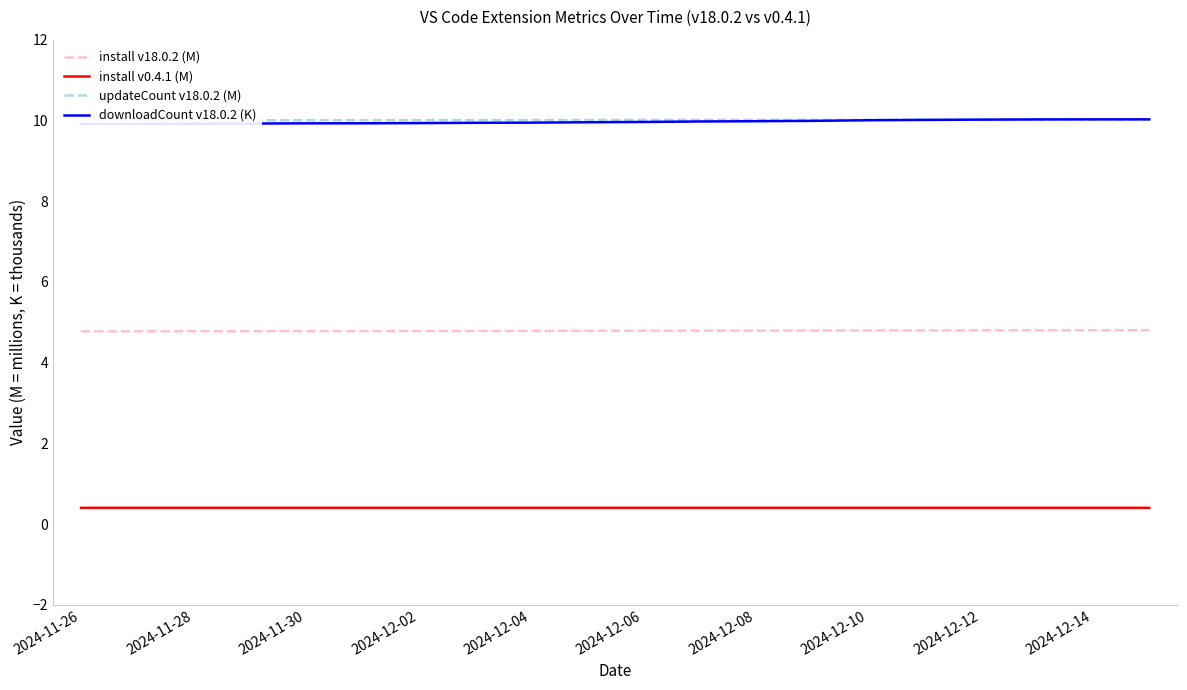

True or false: install v0.4.1 (M) and install v18.0.2 (M) intersect in this chart.

False